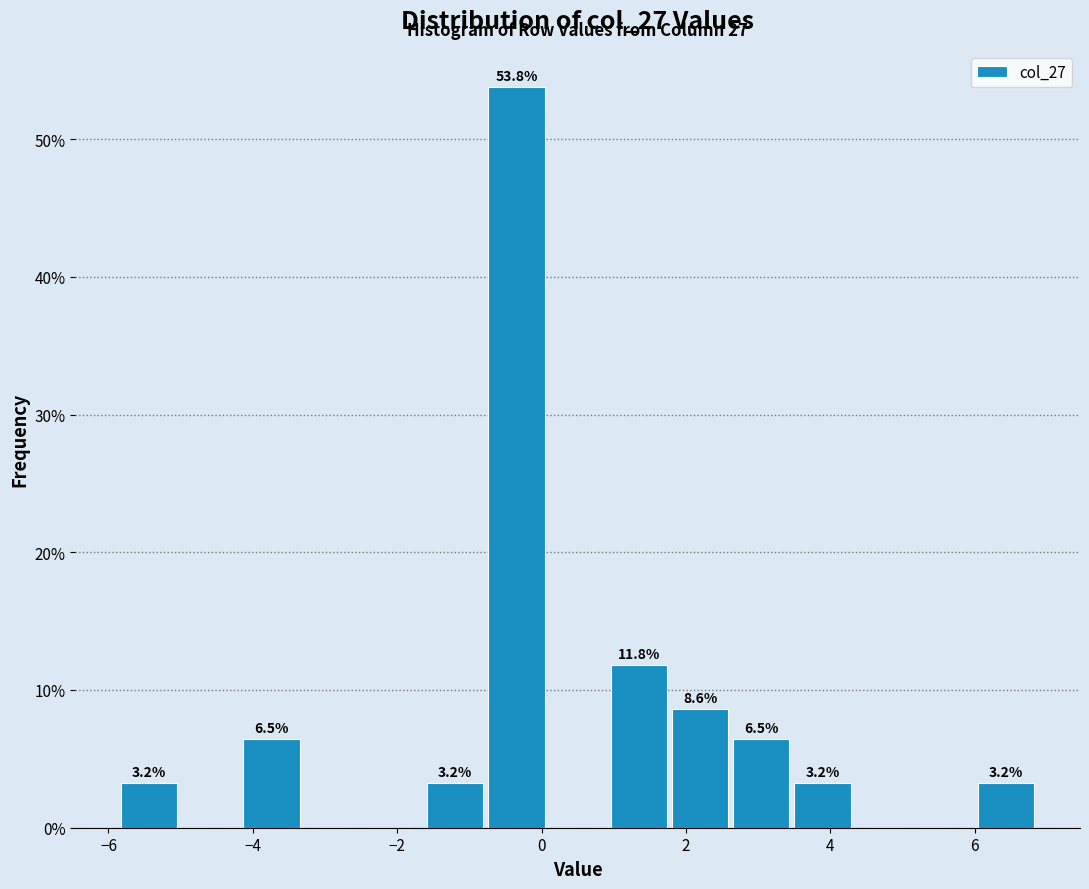

Over which range of the x-axis is the bar tallest?

-0.8 to 0.0